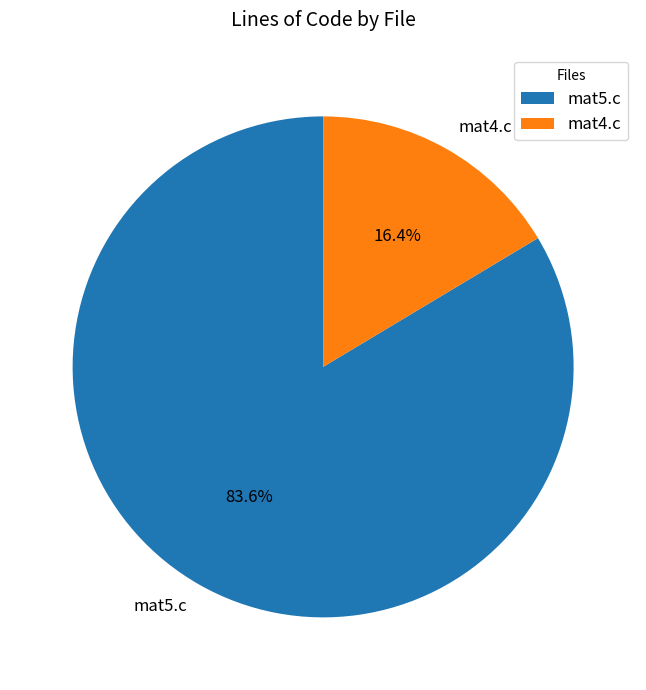

What portion of the pie excludes mat5.c?

16.4%